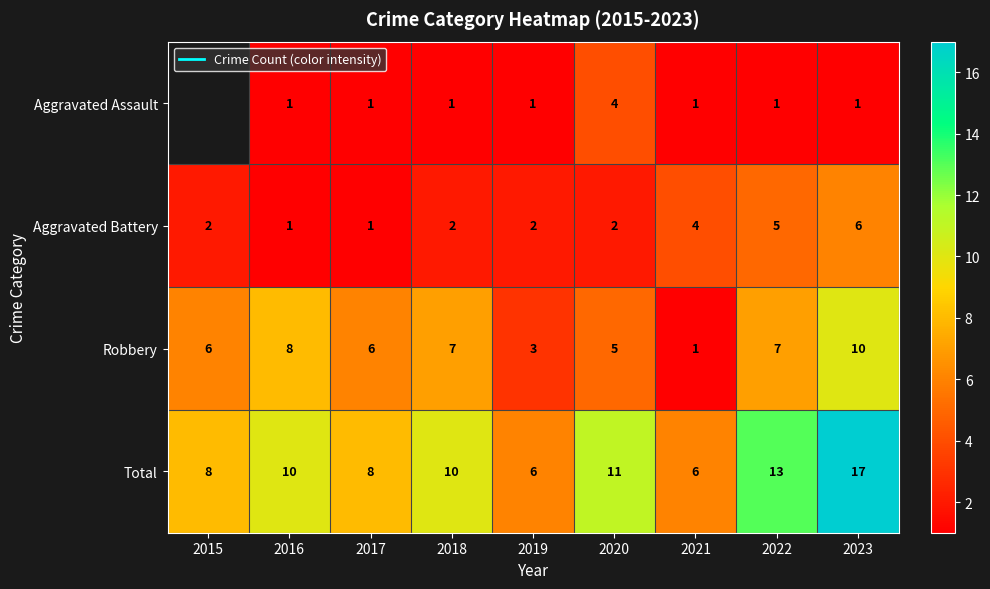

What is the sum of the Robbery values at 2019 and 2016?

11.0